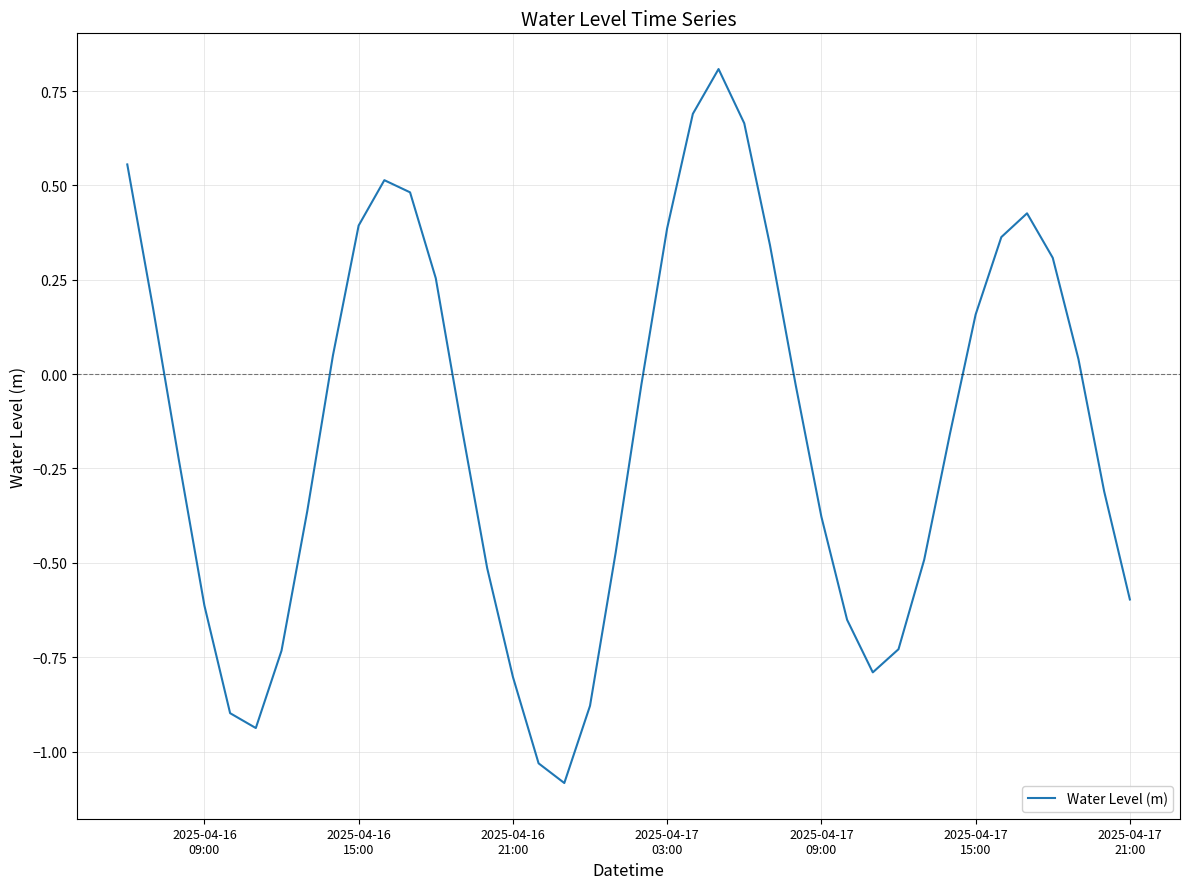

What is the difference between the maximum and minimum values?

1.9